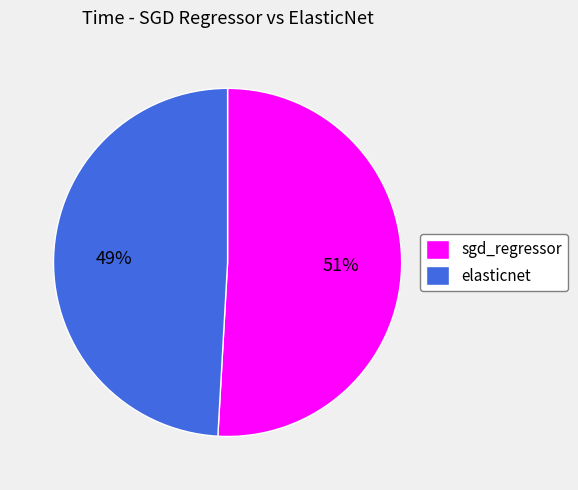

Does elasticnet represent more than half of the total?

No